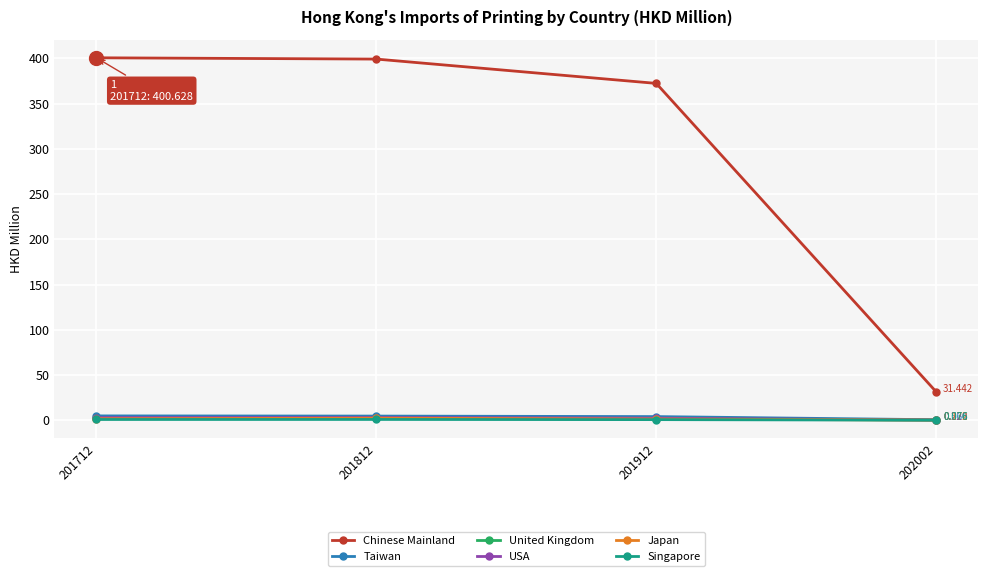

Which series changed the most between 201812 and 201912?

Chinese Mainland